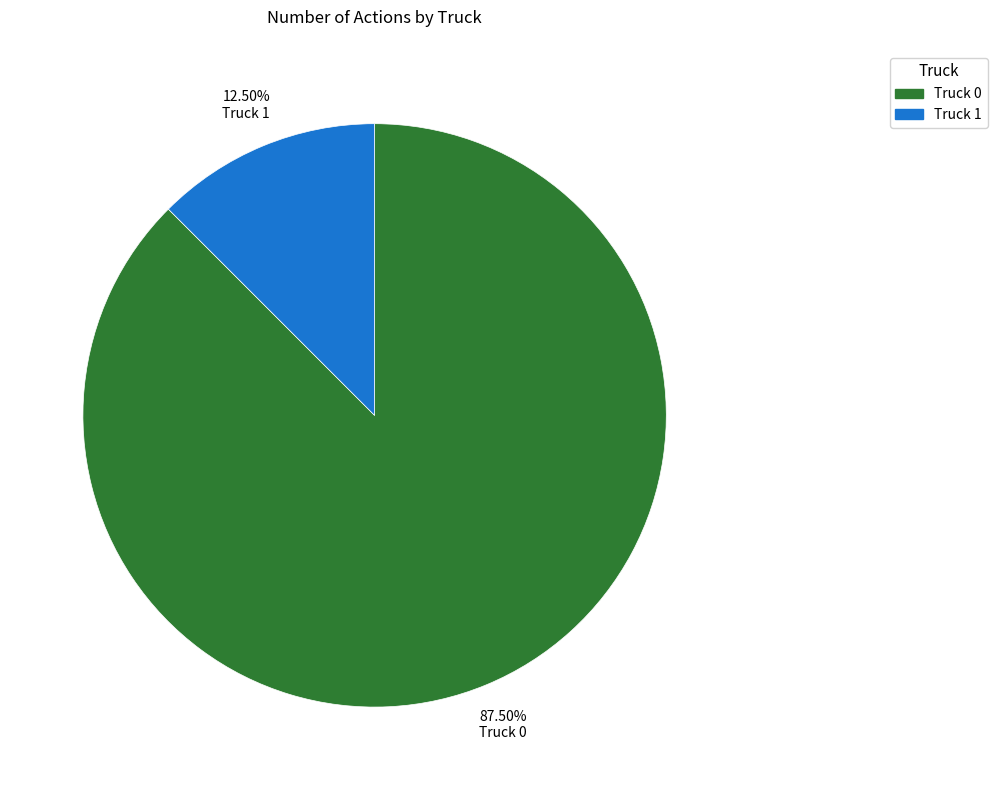

To the nearest percent, what is the difference between the largest and smallest slice percentages?

75%